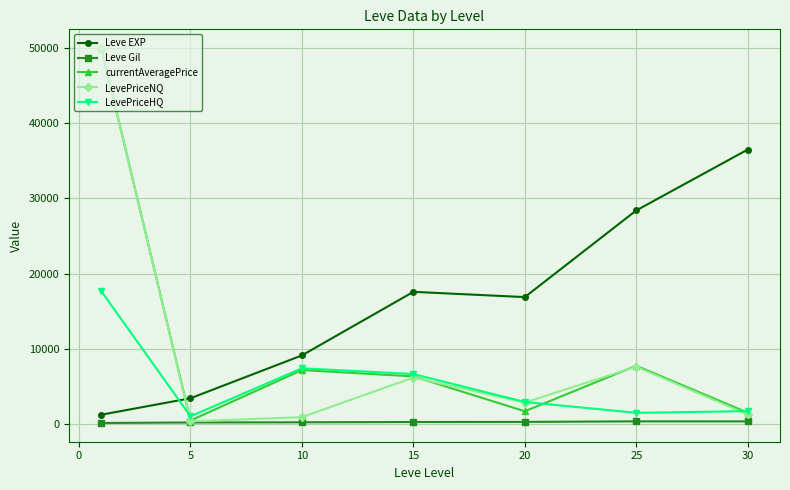

At how many categories does at least one series exceed 15438?

5